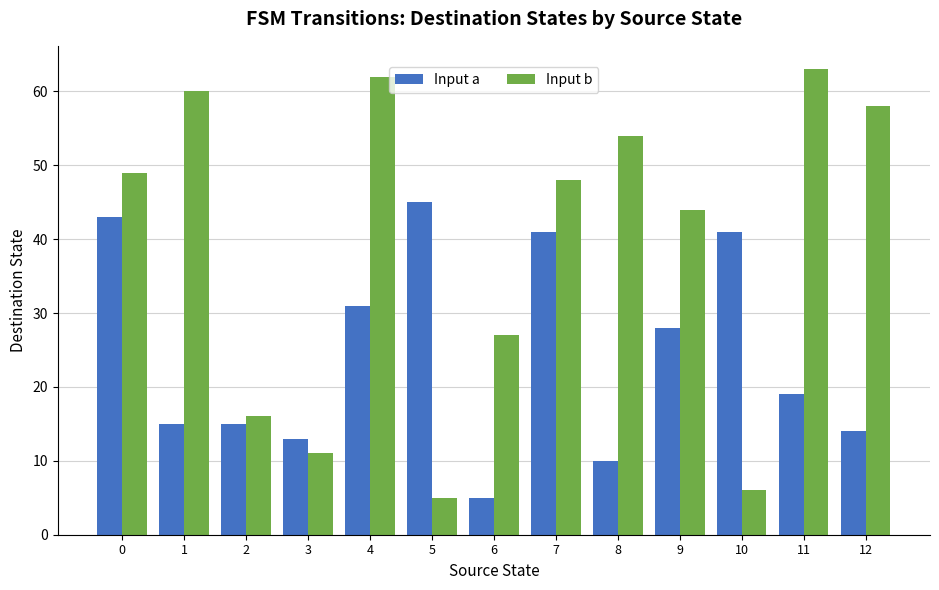

The Input b series shows 48 at 7. True or false?

True